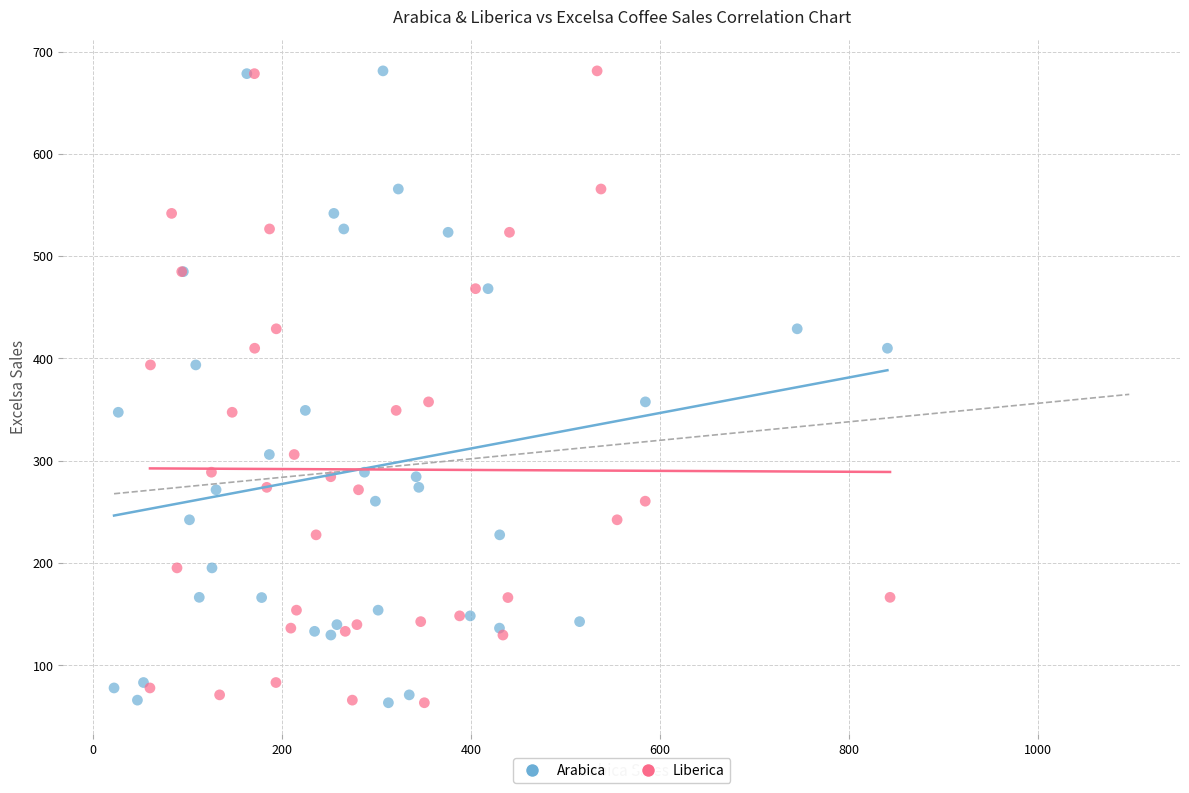

What are all the series names shown in the legend?

Arabica, Liberica